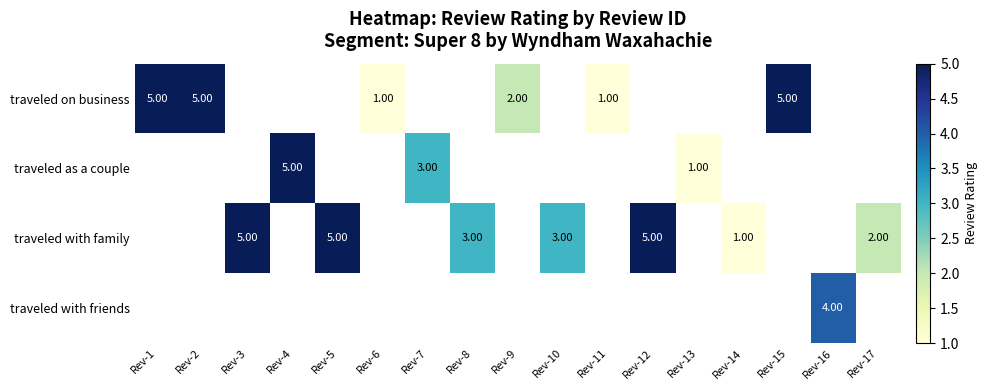

Is it true that traveled with family equals 5.0 at Rev-3?

True